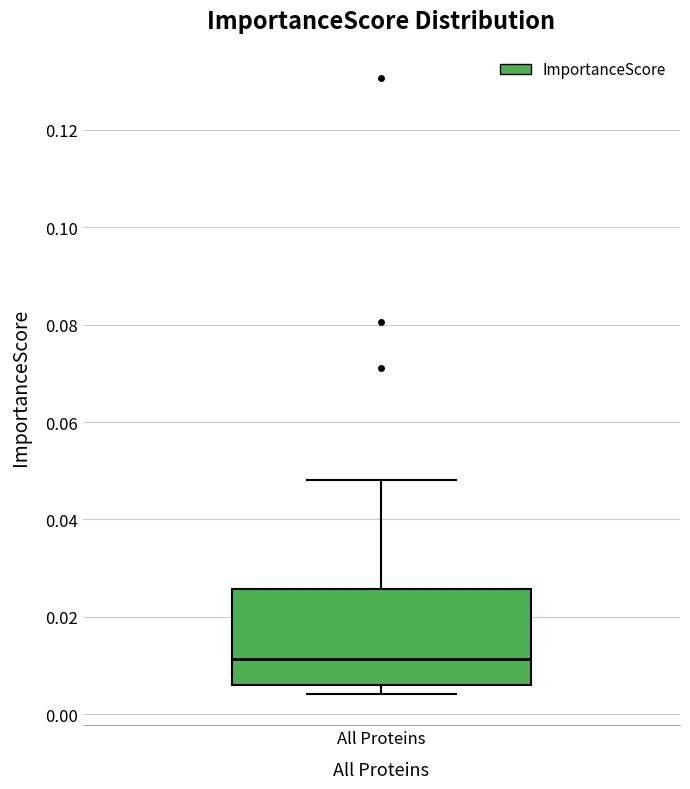

Read this box plot against the y-axis: the position of the median line, the range covered by the box, and the ends of both whiskers. The values are not printed on the chart, so give them approximately, as read against the axis.

median 0.012, box 0.006 to 0.026, whiskers 0.004 to 0.048